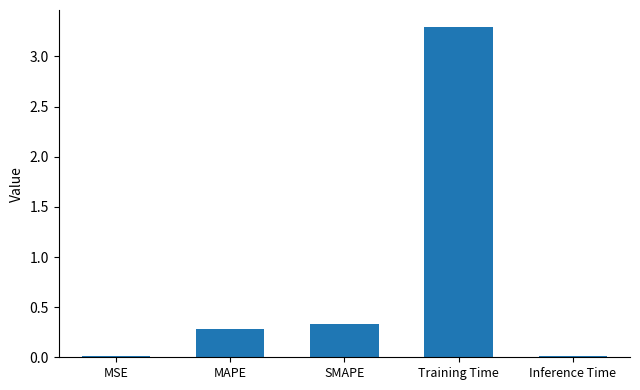

What is the sum of all values?

3.9